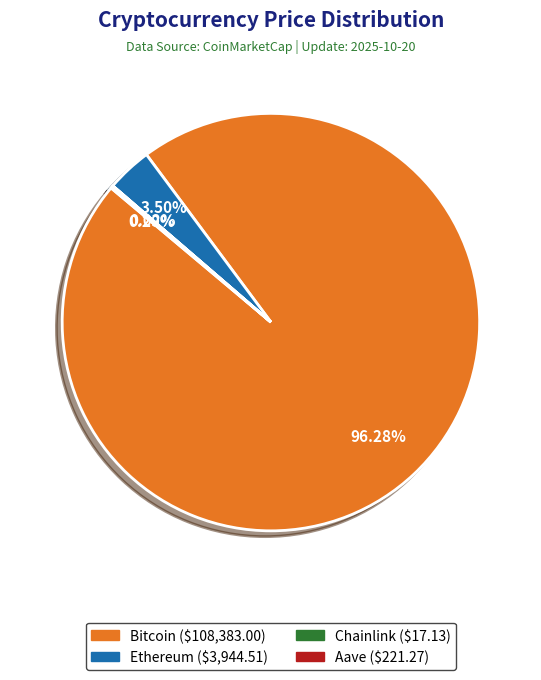

What is the largest slice in the pie chart?

Bitcoin